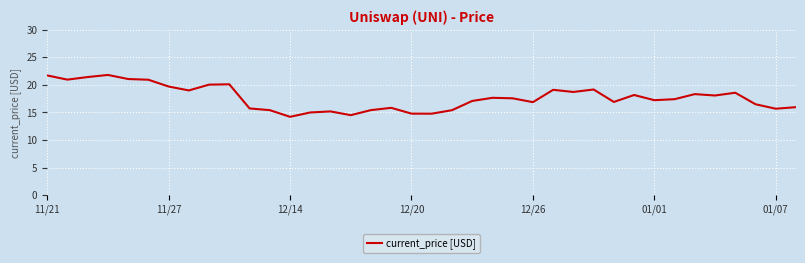

What is the smallest value displayed?

14.2